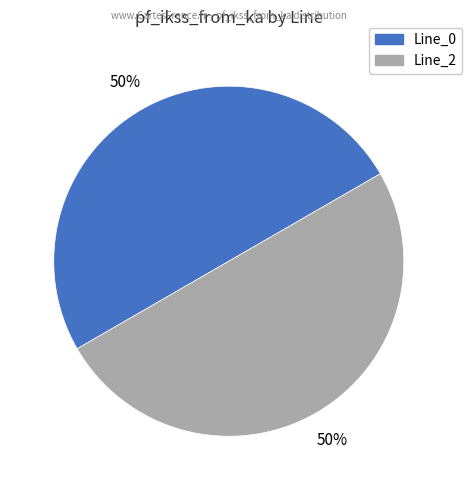

To the nearest percent, what is the difference between the largest and smallest slice percentages?

0%